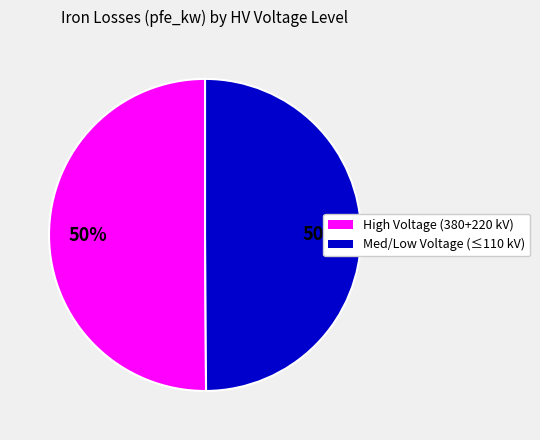

To the nearest percent, what is the average slice percentage?

50%